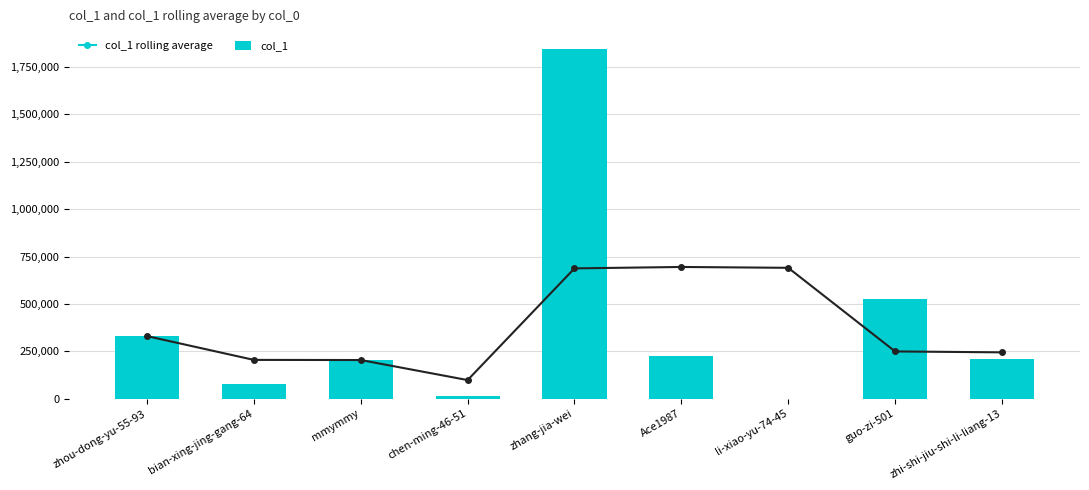

What is the label of the 9th bar from the right?

zhou-dong-yu-55-93